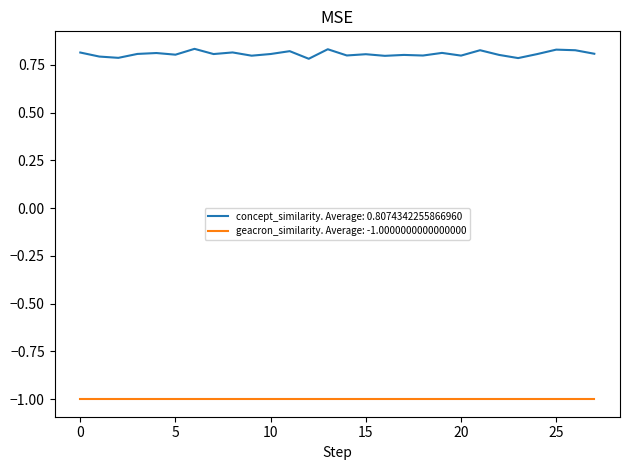

Rank the series by their maximum value, from highest to lowest.

concept_similarity. Average: 0.8074342255866960, geacron_similarity. Average: -1.0000000000000000